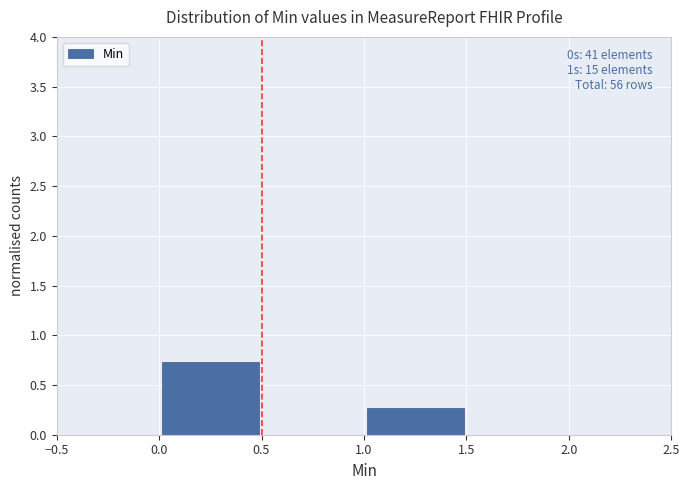

Over which range of the x-axis is the bar tallest?

0.0 to 0.5